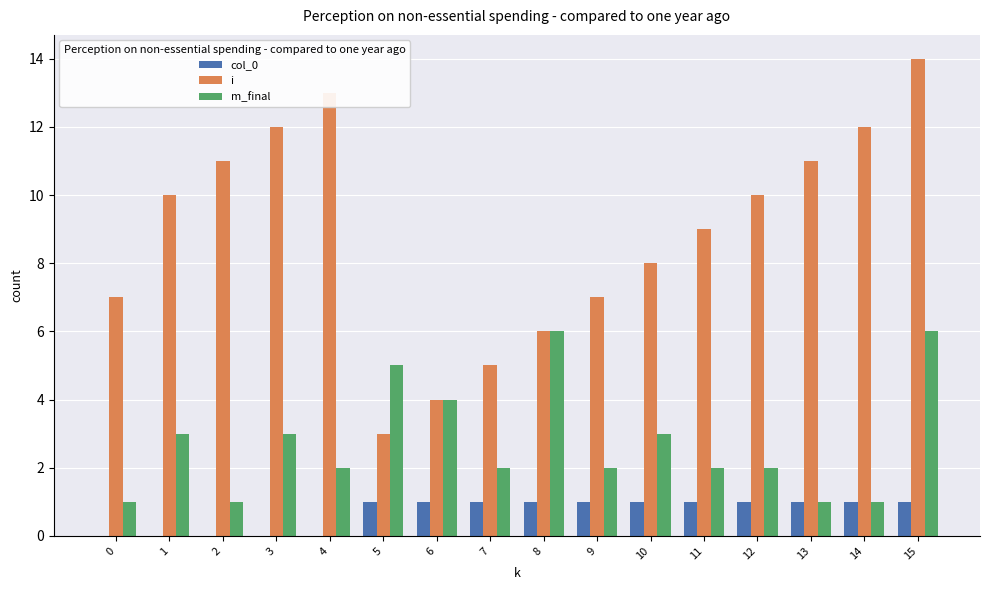

What is the difference between the m_final values at 3 and 7?

1